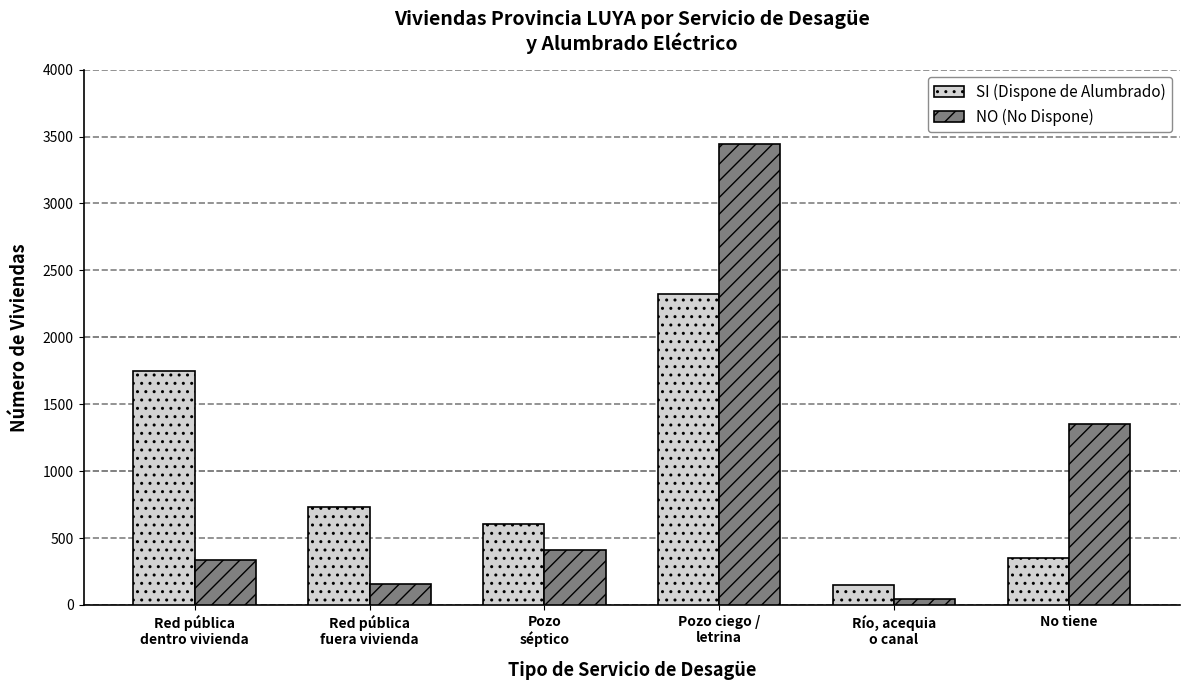

What is the difference between the second highest and minimum values in the SI (Dispone de Alumbrado) series?

1596